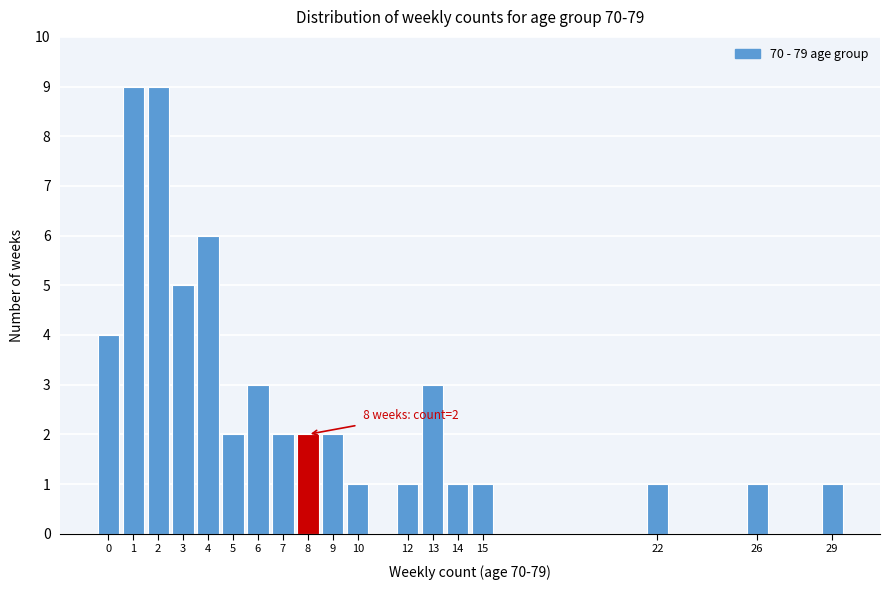

Reading left to right, transcribe all the data shown in this chart.

4	9	9	5	6	2	3	2	2	2	1	1	3	1	1	1	1	1